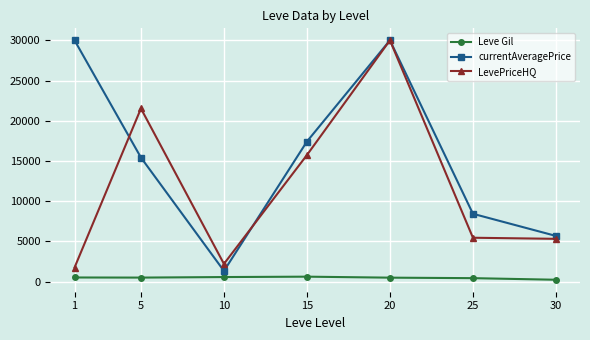

Does the chart display data point markers on the line(s)?

Yes